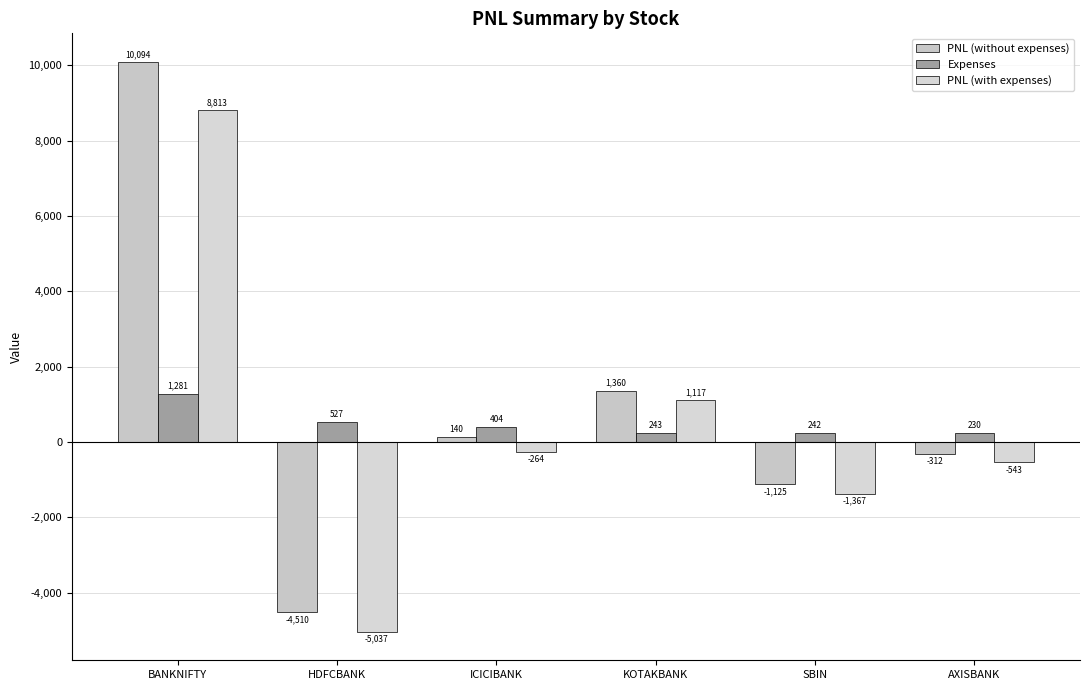

What position from the right is BANKNIFTY?

6